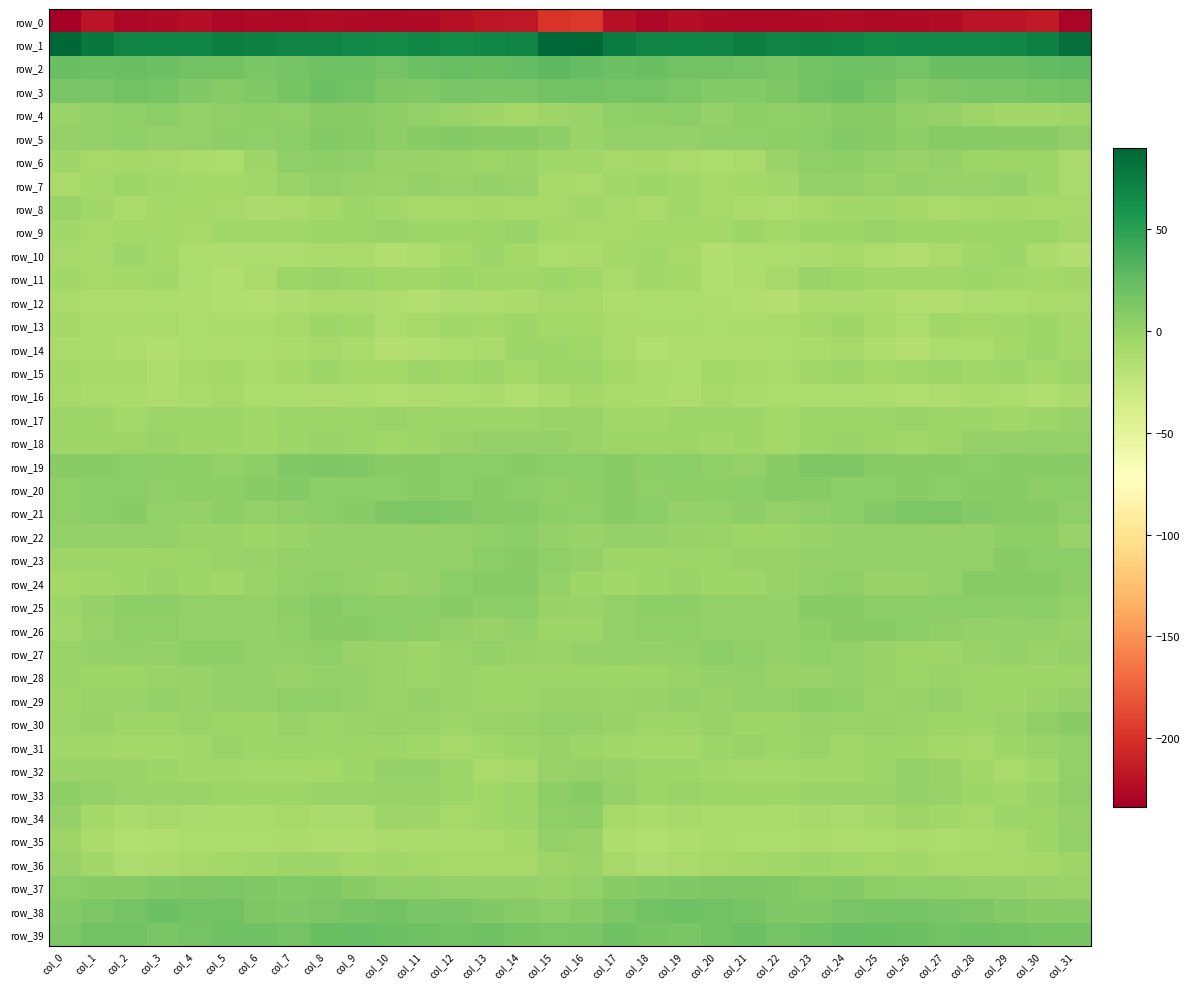

List the labels in order of row_7 value, largest first.

col_24, col_8, col_11, col_13, col_29, col_26, col_23, col_28, col_9, col_27, col_14, col_12, col_10, col_7, col_25, col_2, col_30, col_18, col_19, col_17, col_3, col_22, col_6, col_21, col_4, col_1, col_5, col_20, col_15, col_16, col_0, col_31